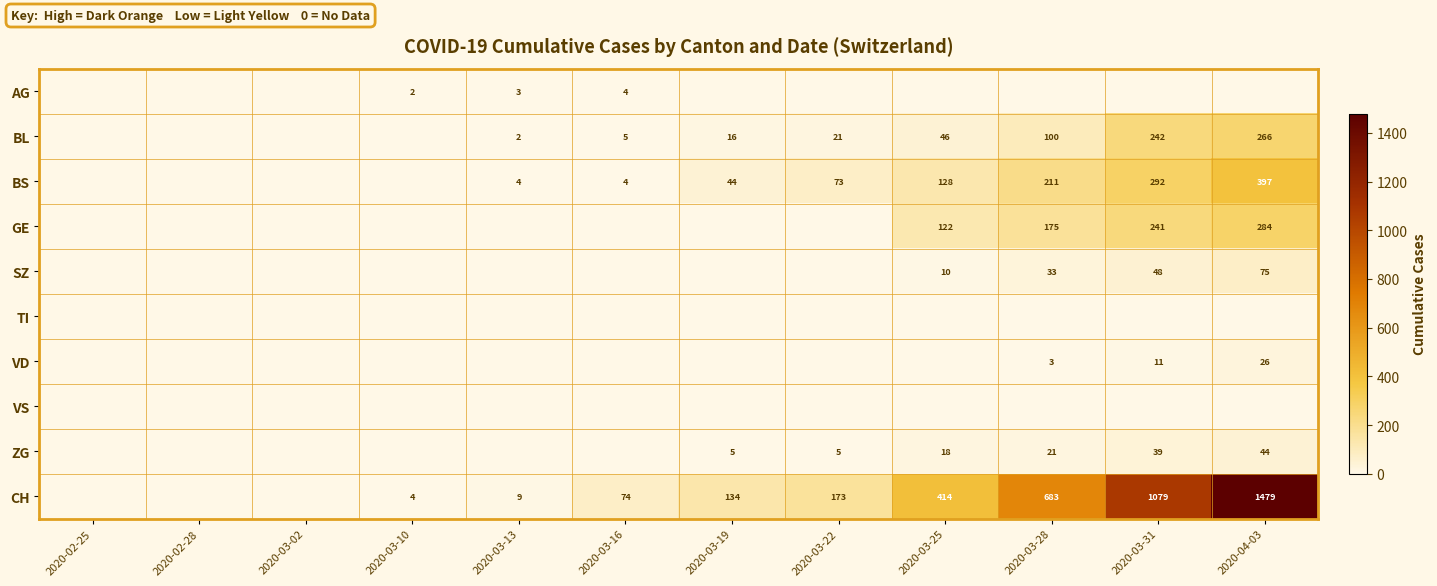

The BL series shows 7 at 2020-03-19. True or false?

False